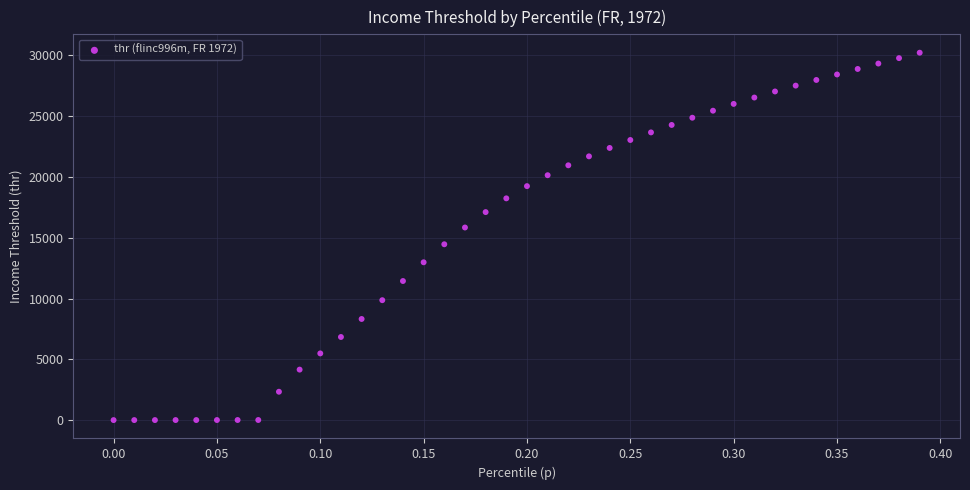

What is the range of Y values (max minus min)?

30221.5